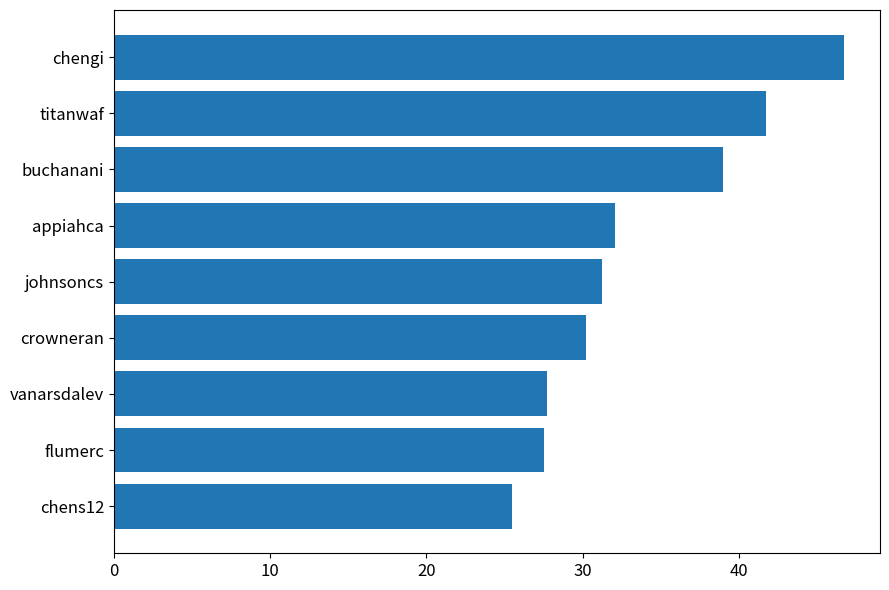

How many values exceed 31?

5